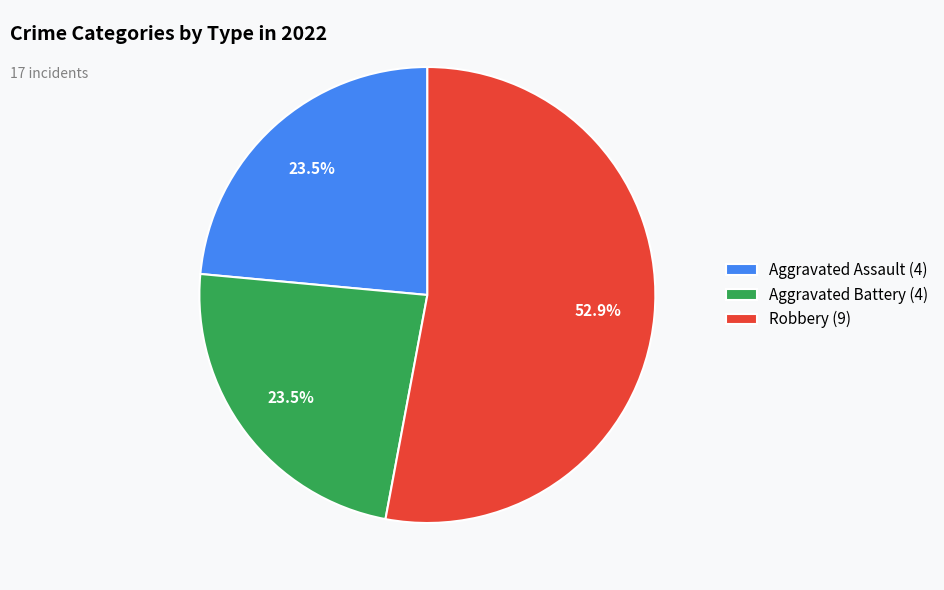

Between Aggravated Battery (4) and Robbery (9), which is larger?

Robbery (9)